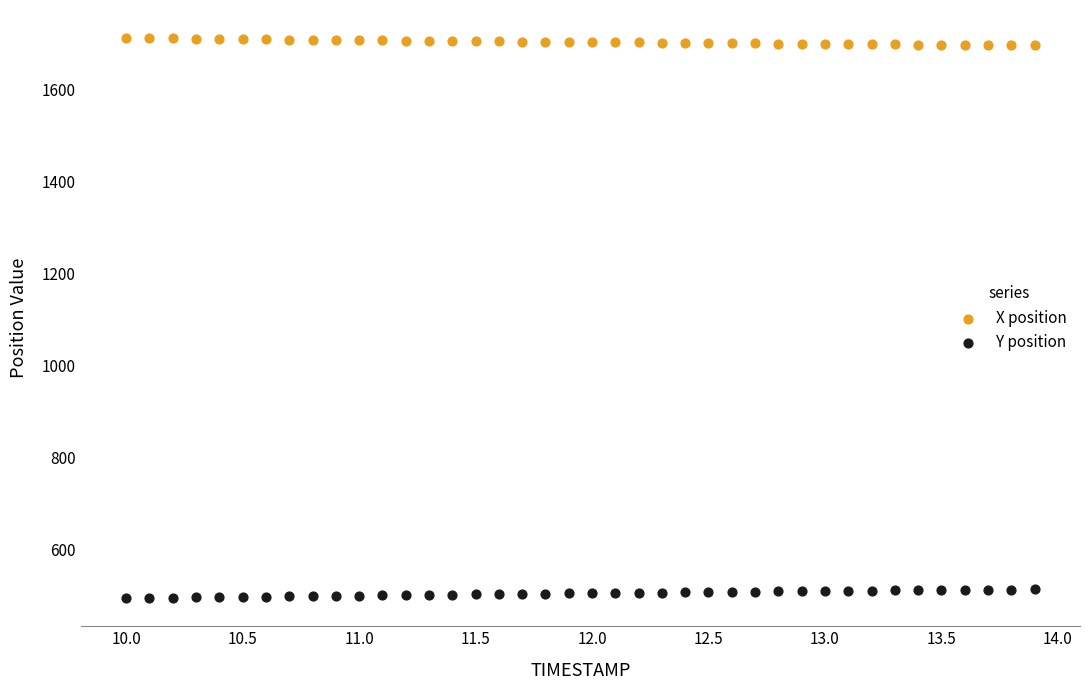

Which series reaches the maximum Y coordinate?

X position